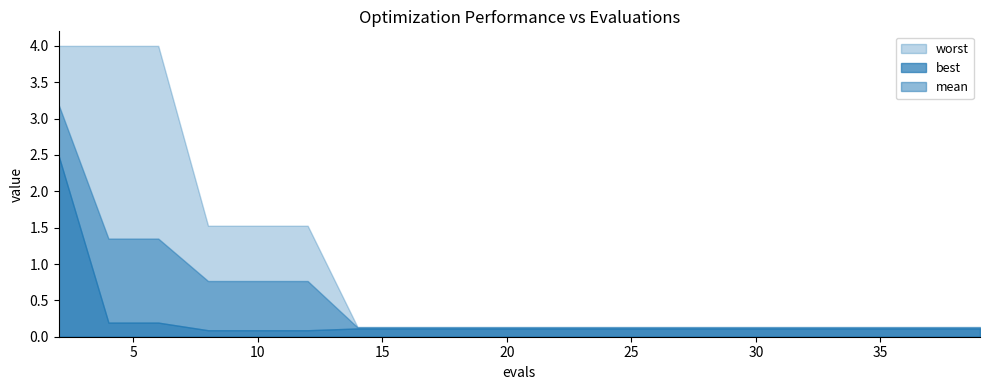

Is it true that best equals 0.1 at 24?

True